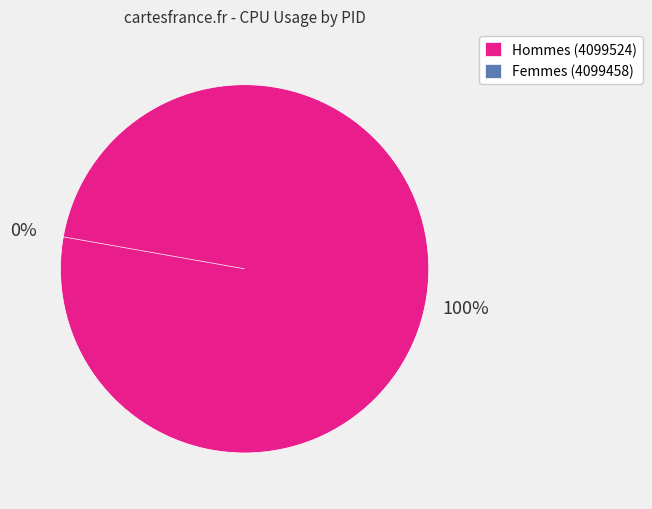

Which has a higher value, 4099458 or 4099524?

4099524